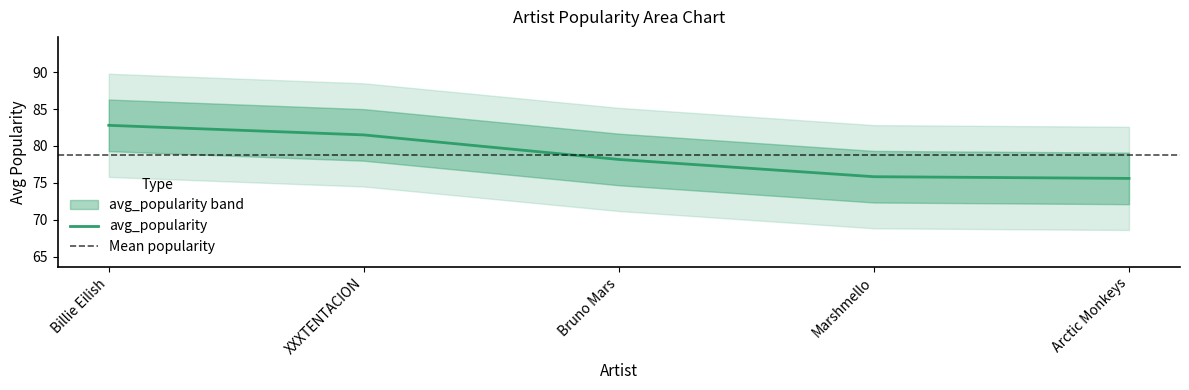

List the labels in order of value, smallest first.

Arctic Monkeys, Marshmello, Bruno Mars, XXXTENTACION, Billie Eilish